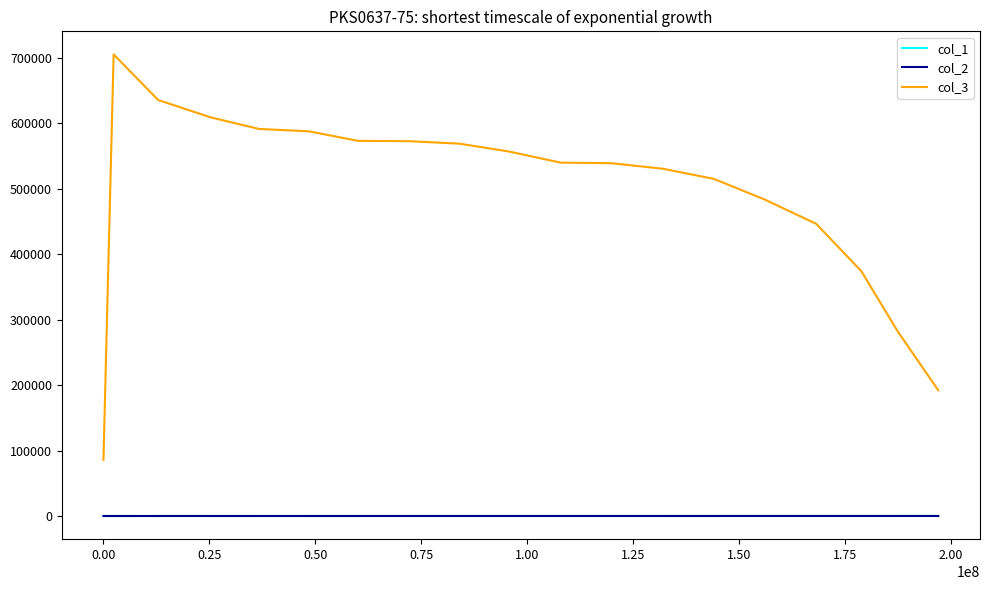

What is the greatest value displayed?

705145.6